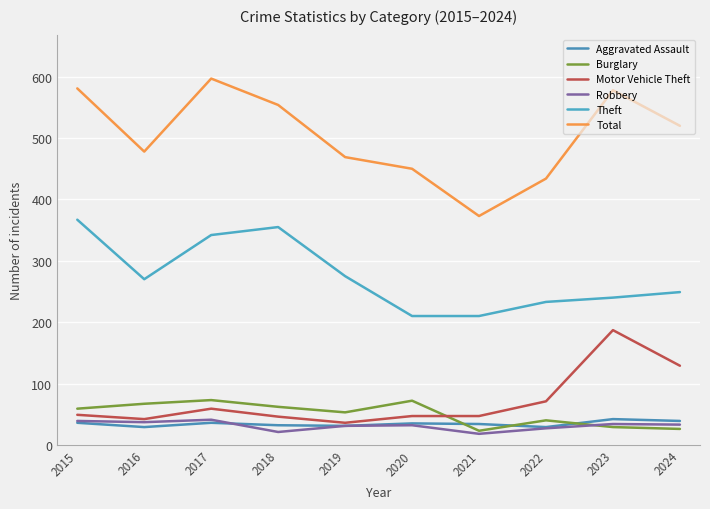

The value of Motor Vehicle Theft at 2023 is 187. True or false?

True